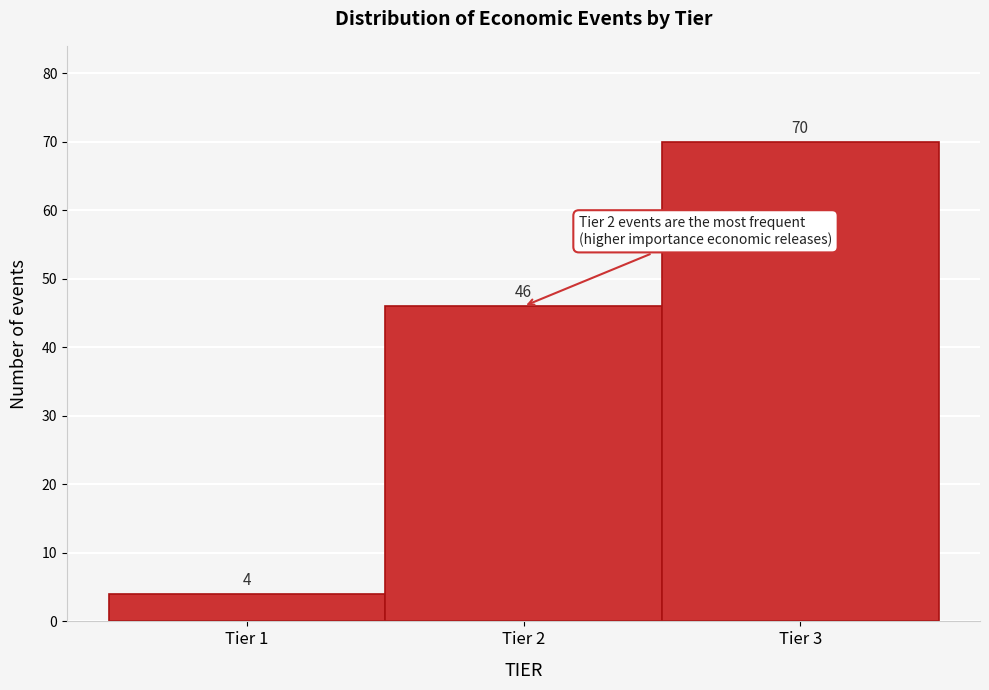

Which range on the x-axis has the tallest bar?

2.5 to 3.5